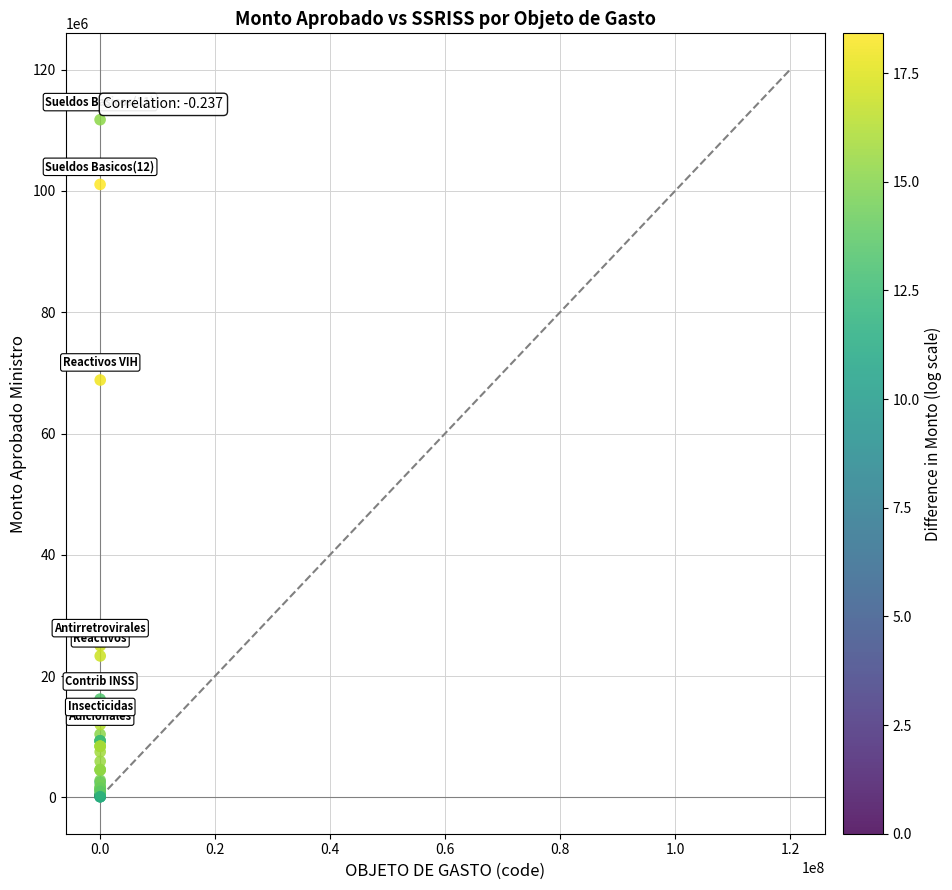

What Y value in the scatter plot is closest to 55923489?

68820366